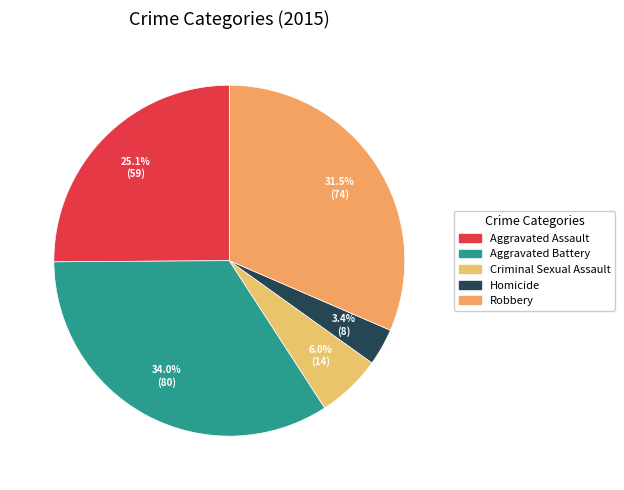

To the nearest percent, what is the difference between the Criminal Sexual Assault and Aggravated Assault slice percentages?

19%